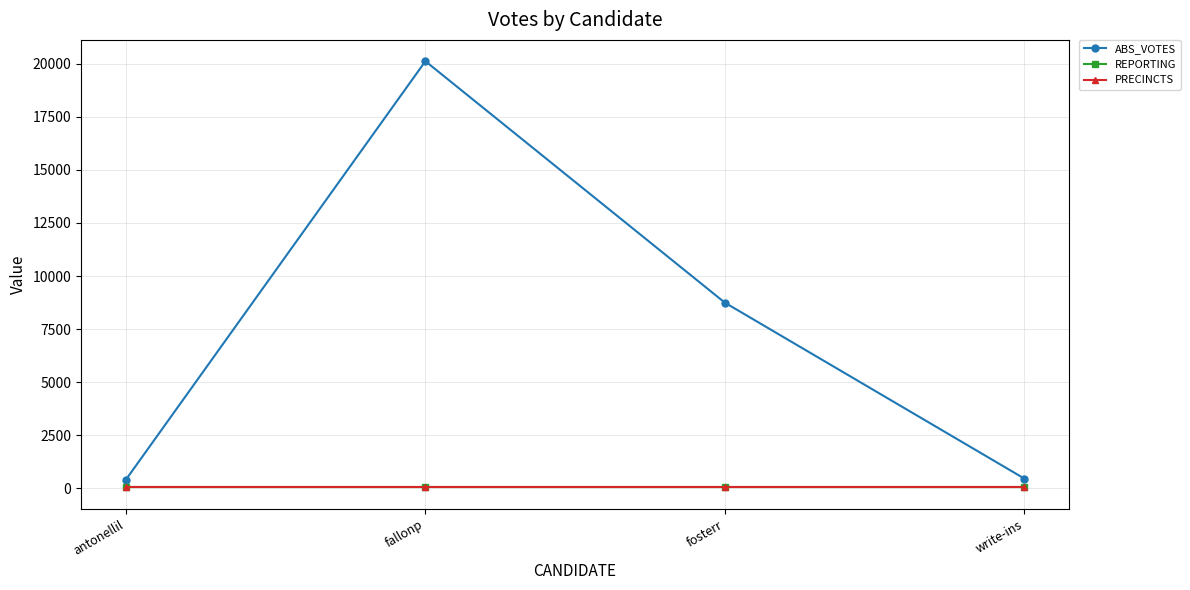

Does the chart have visible grid lines?

Yes